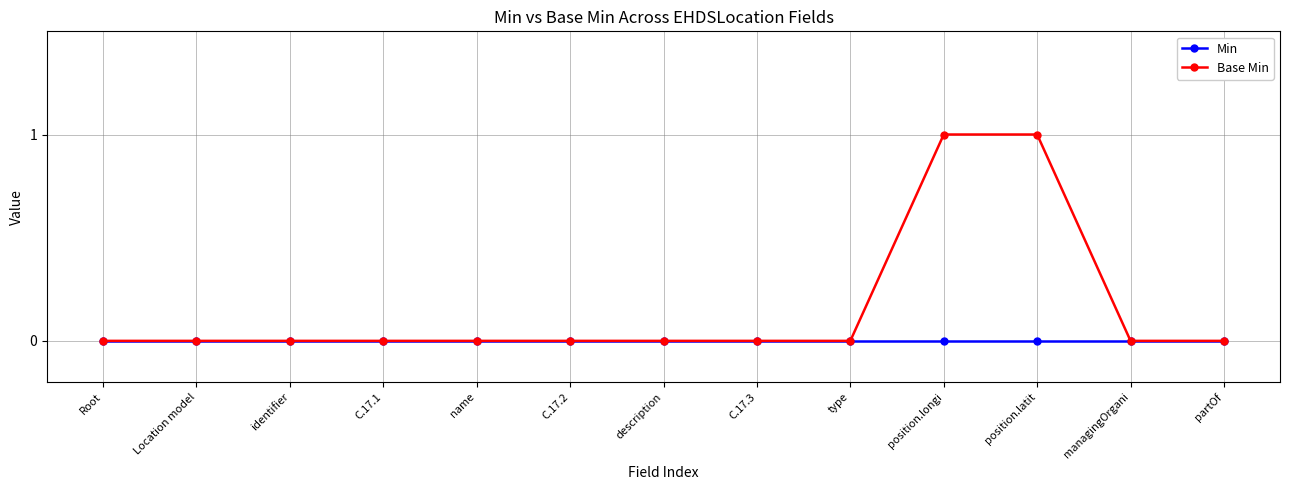

List the series in order of their overall mean, lowest first.

Min, Base Min